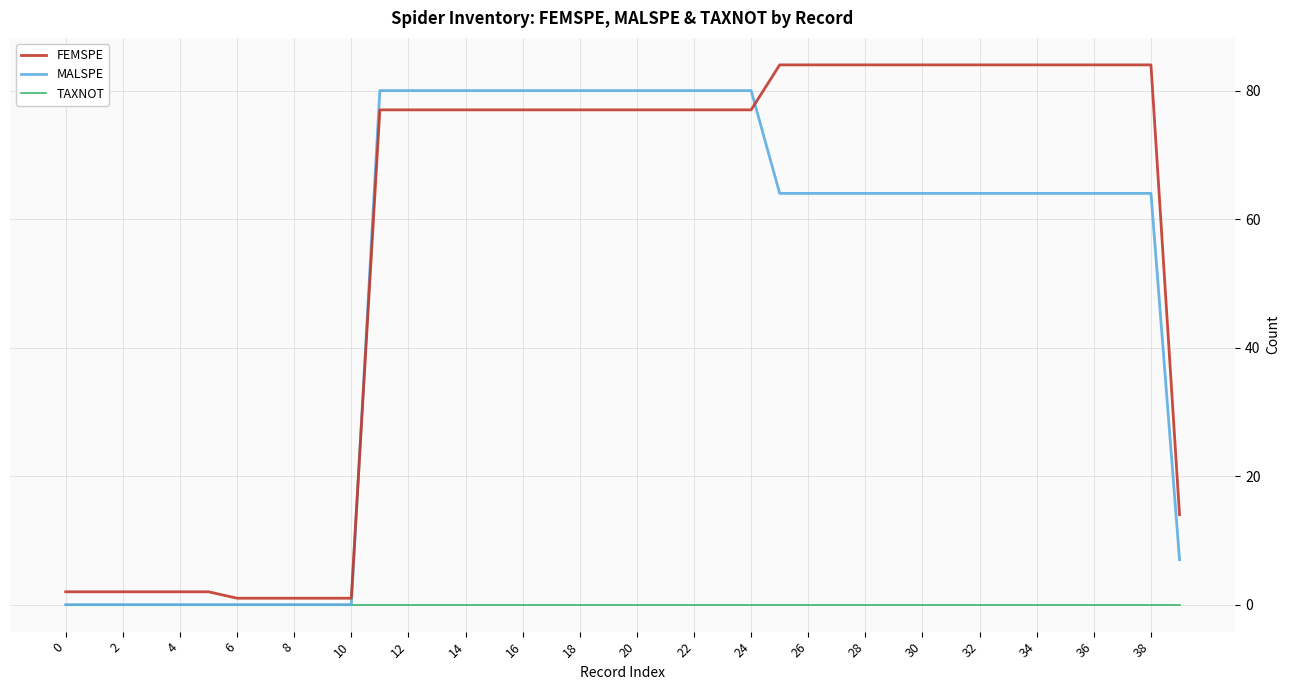

How many categories are shown in the chart?

40